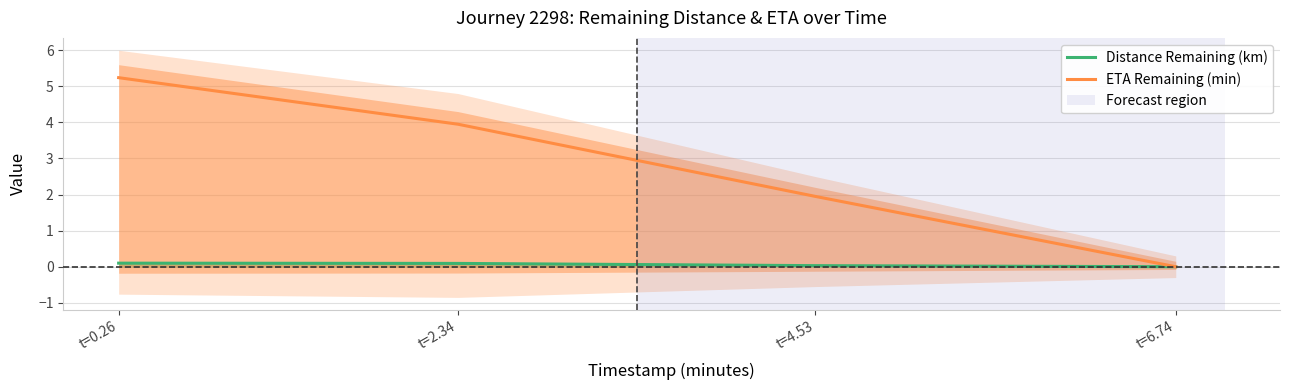

Which series has the largest total across all categories?

ETA Remaining (min)